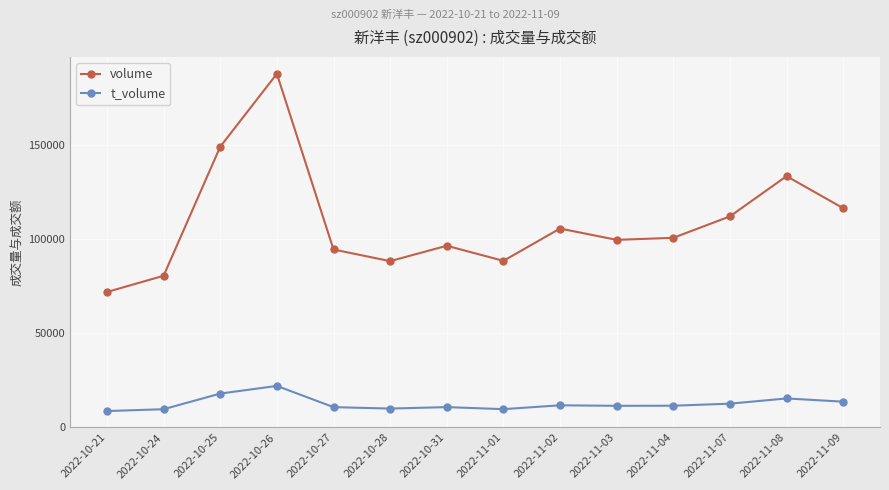

Which category has the highest value in the t_volume series?

2022-10-26